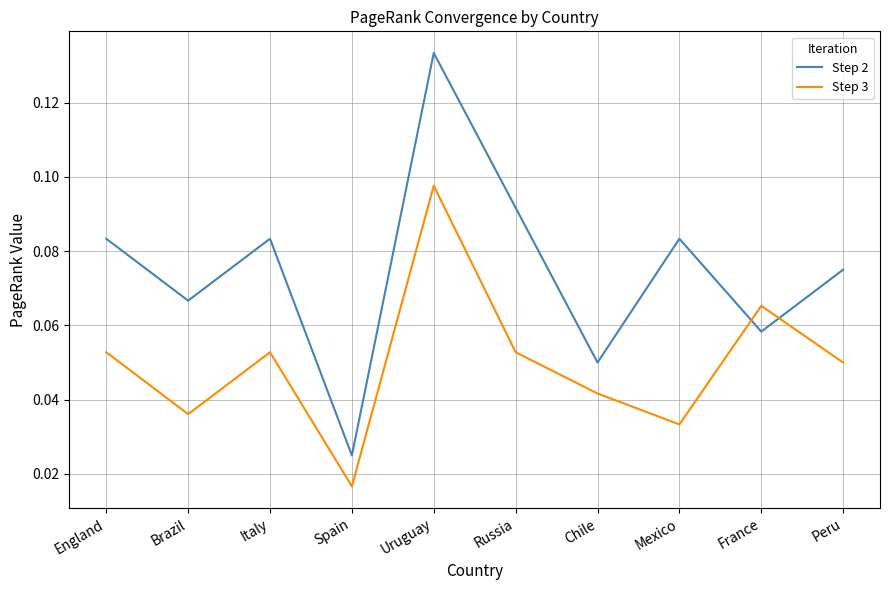

What are all the series names shown in the legend?

Step 2, Step 3